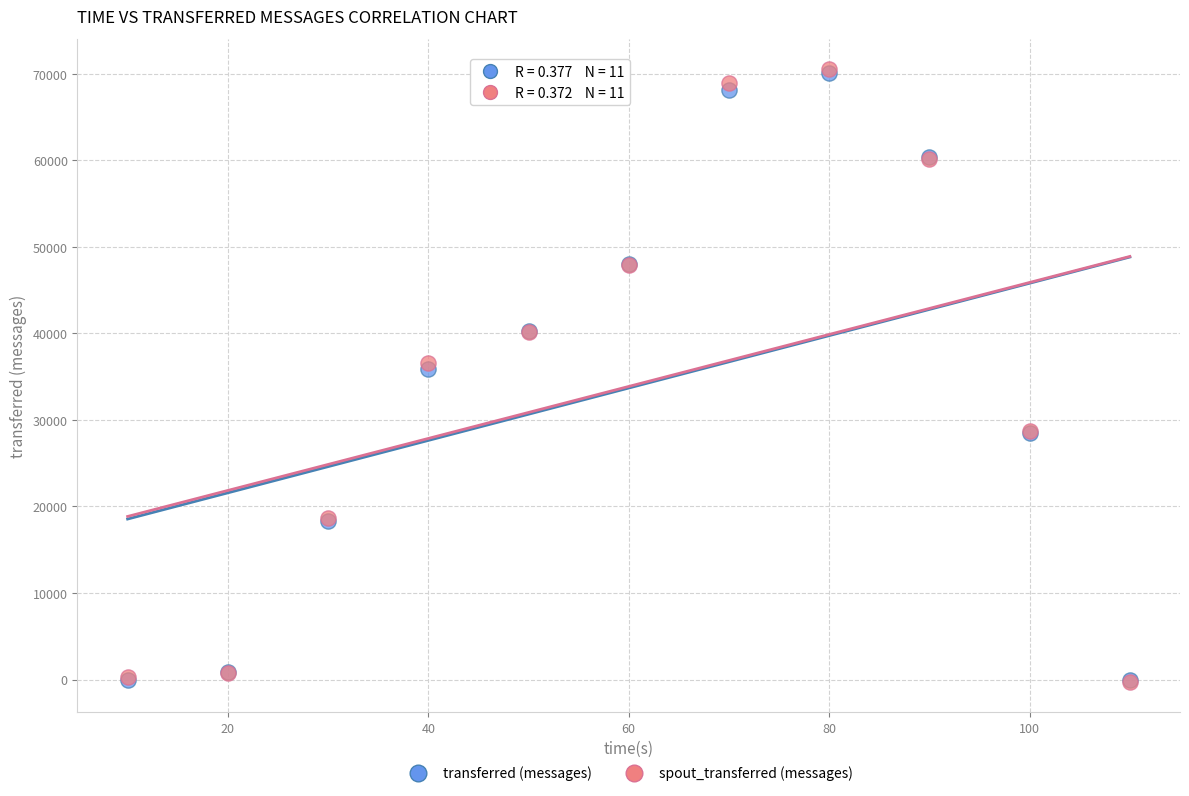

Which series has the widest spread of Y values?

spout_transferred (messages)